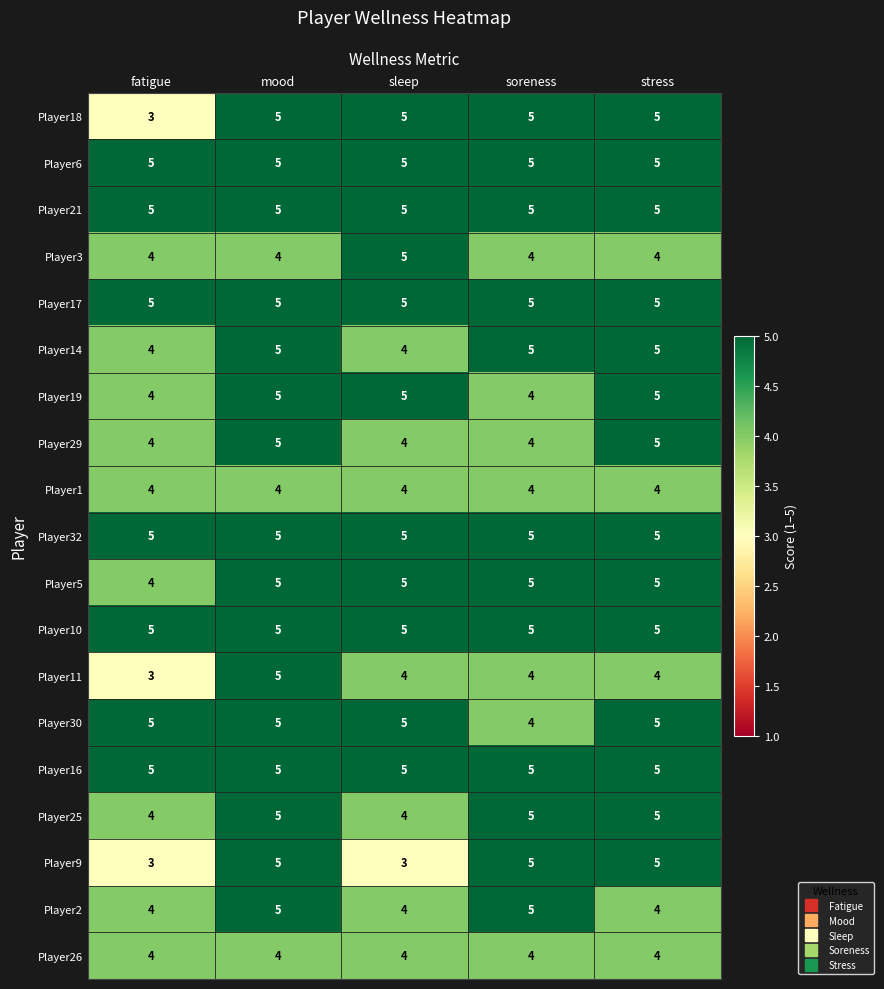

What is the sum of all Player9 values?

21